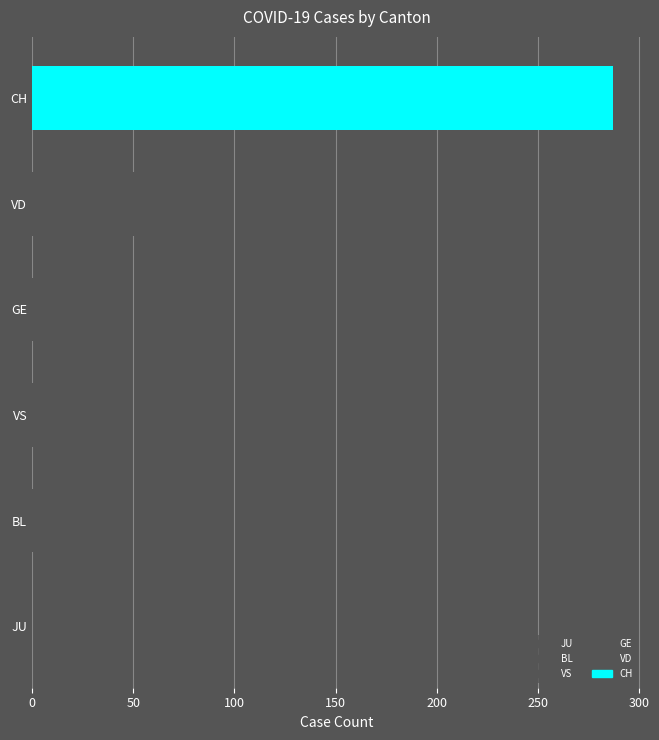

How many distinct data groups are displayed?

1